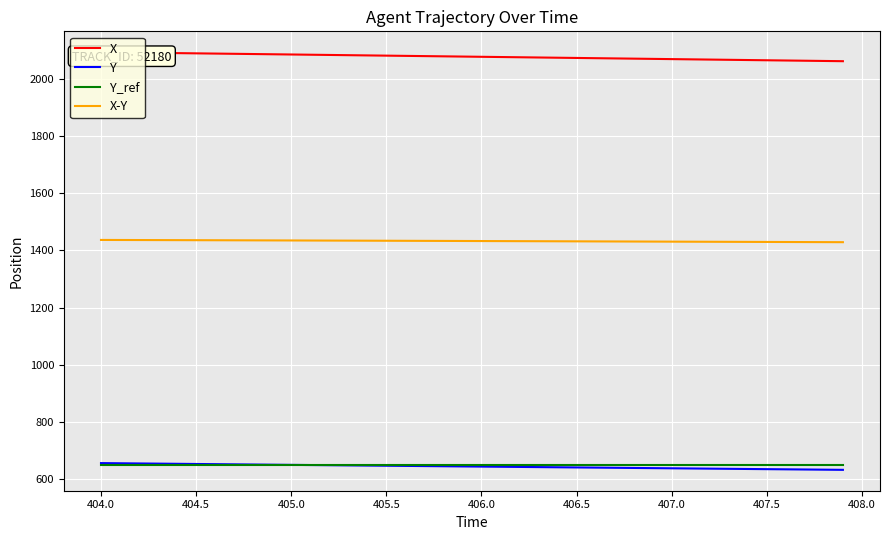

Does the chart display data point markers on the line(s)?

No